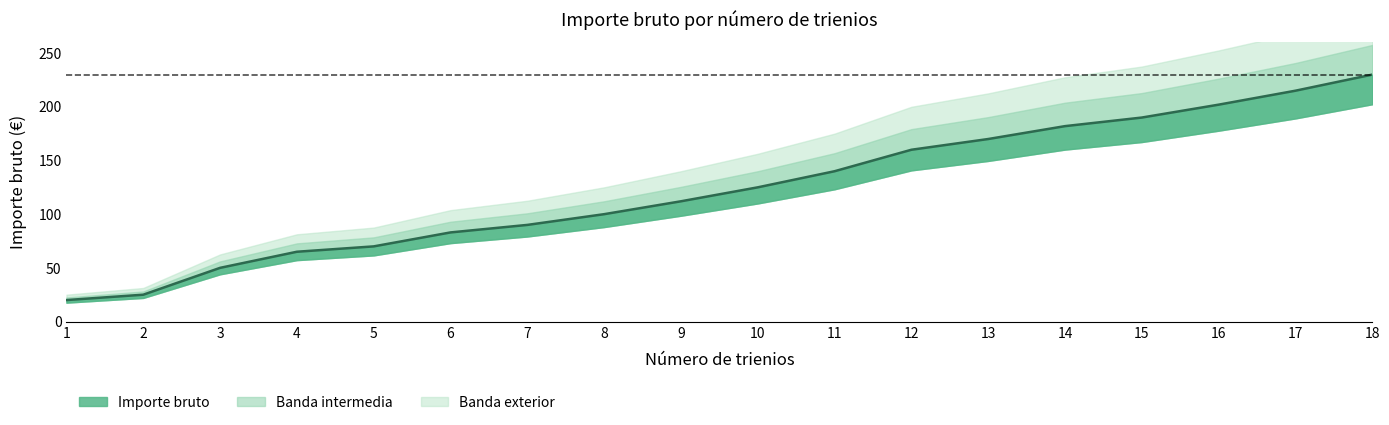

True or false: the data has more than 2 interior local peaks.

False